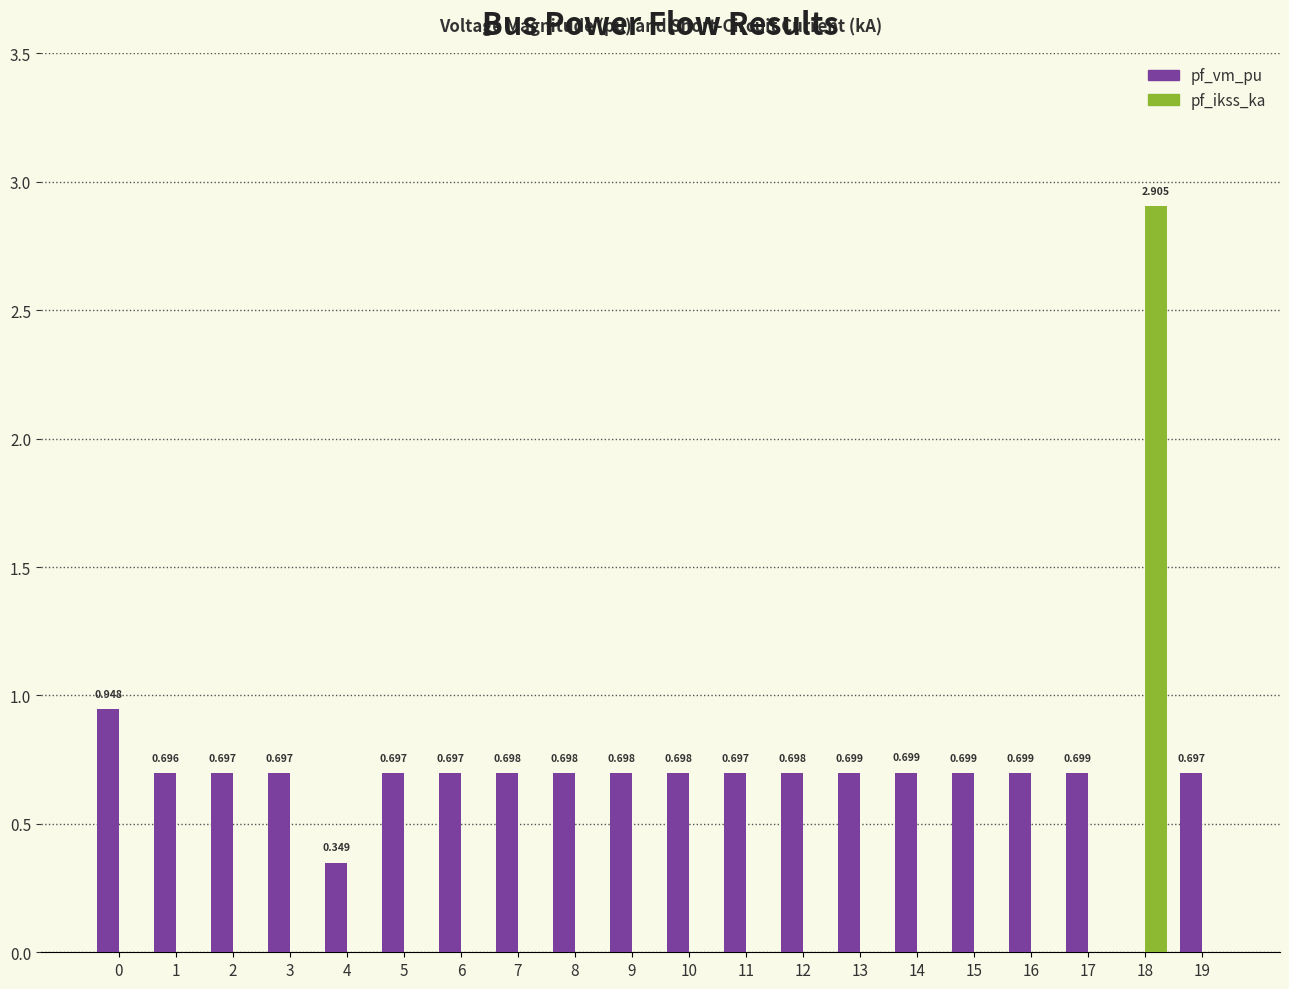

Which series has the largest total across all categories?

pf_vm_pu